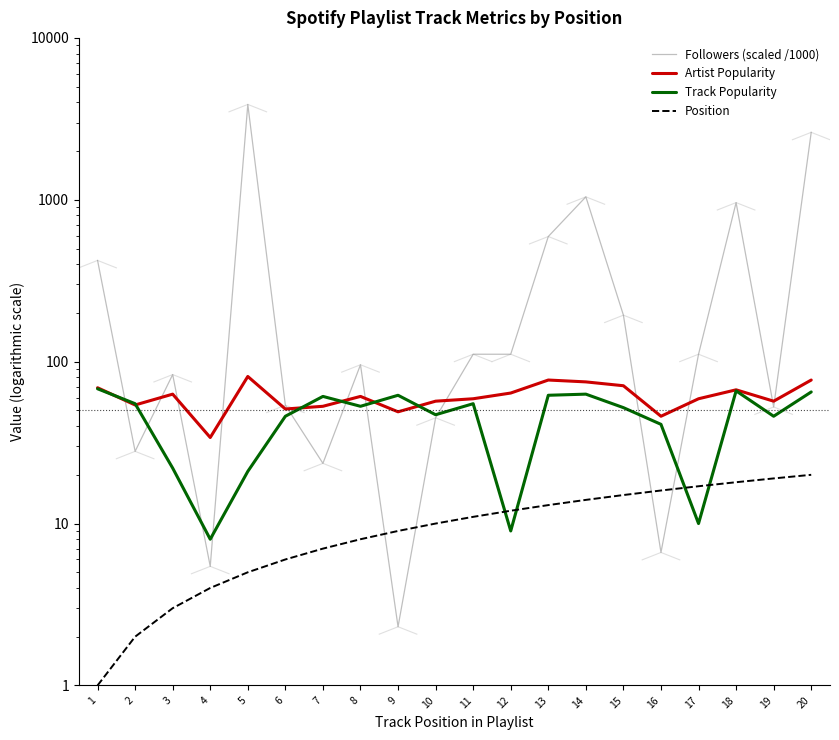

What is the average value of the Followers (scaled /1000) series?

521.7